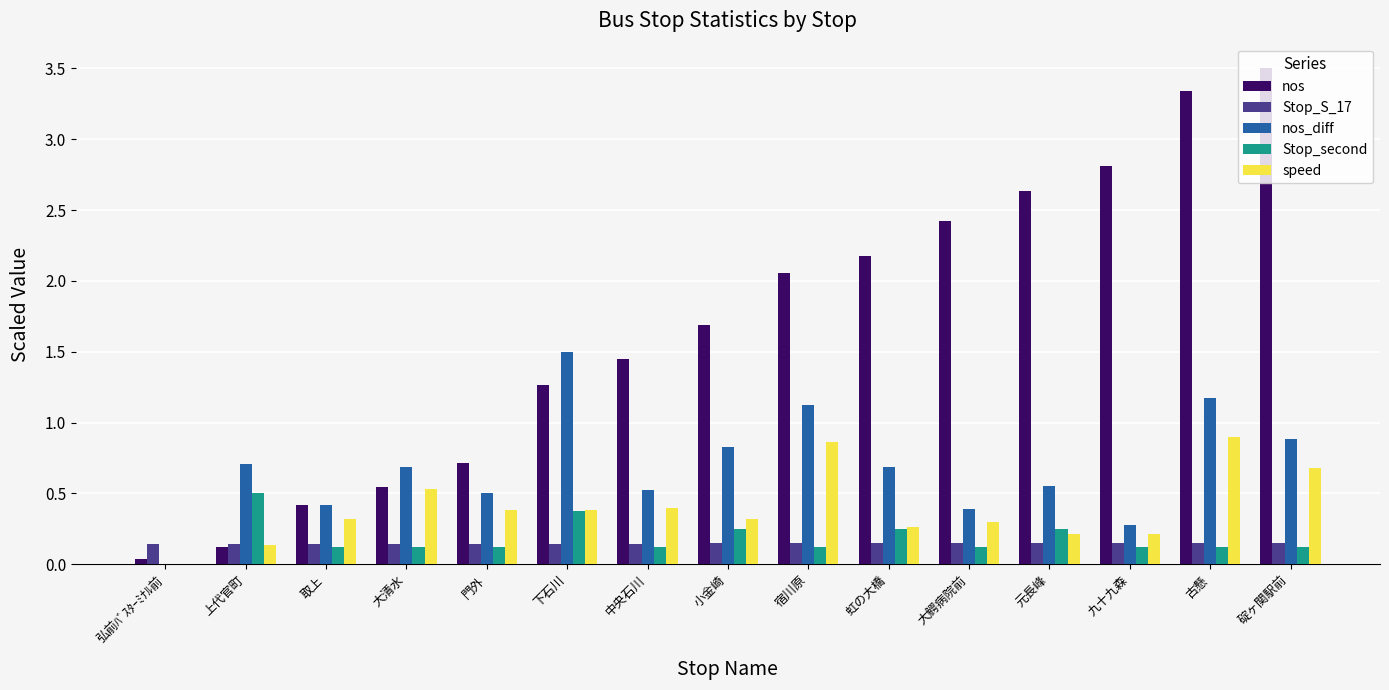

What is the average value of the nos series?

1.7